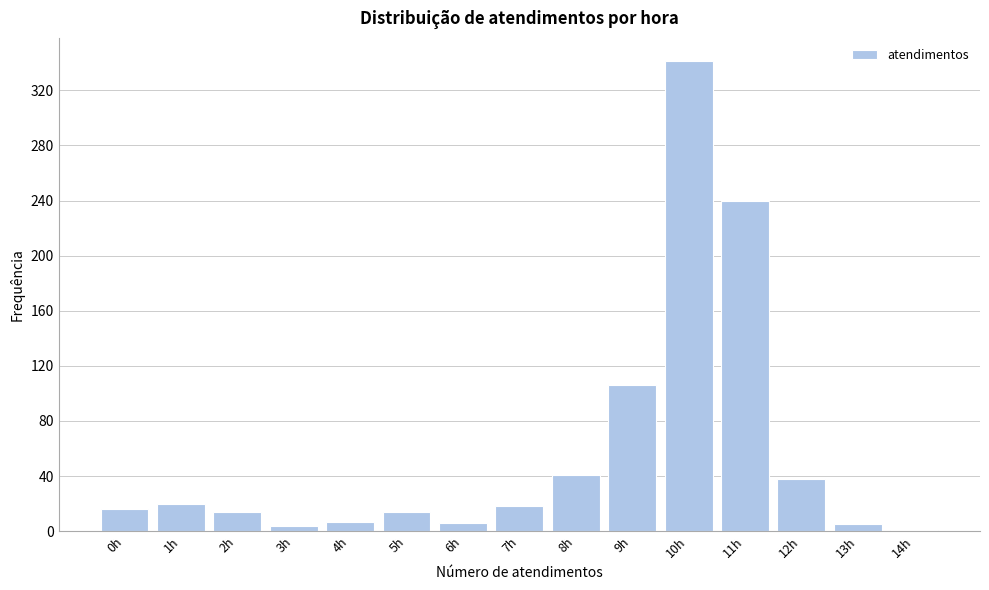

Where is the data nearest to the value 171?

9h